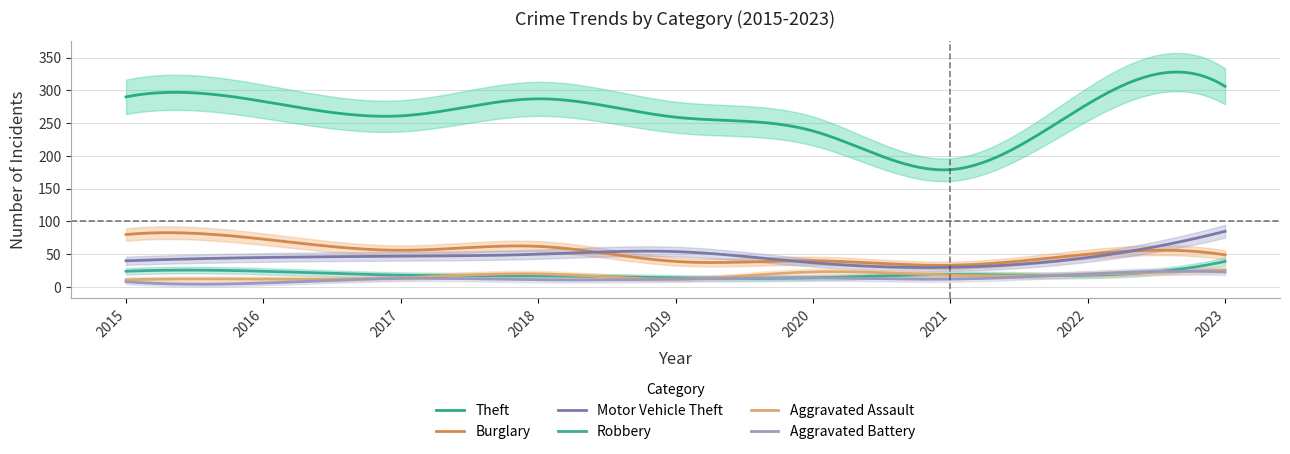

What are all the series names shown in the legend?

Theft, Burglary, Motor Vehicle Theft, Robbery, Aggravated Assault, Aggravated Battery